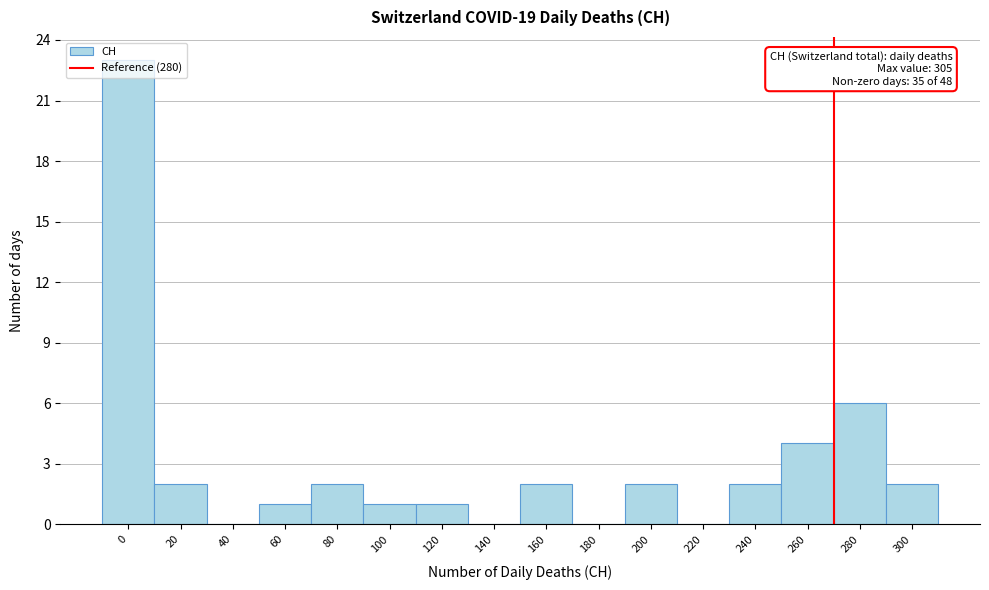

Is it true that the value at 100 is 0?

False